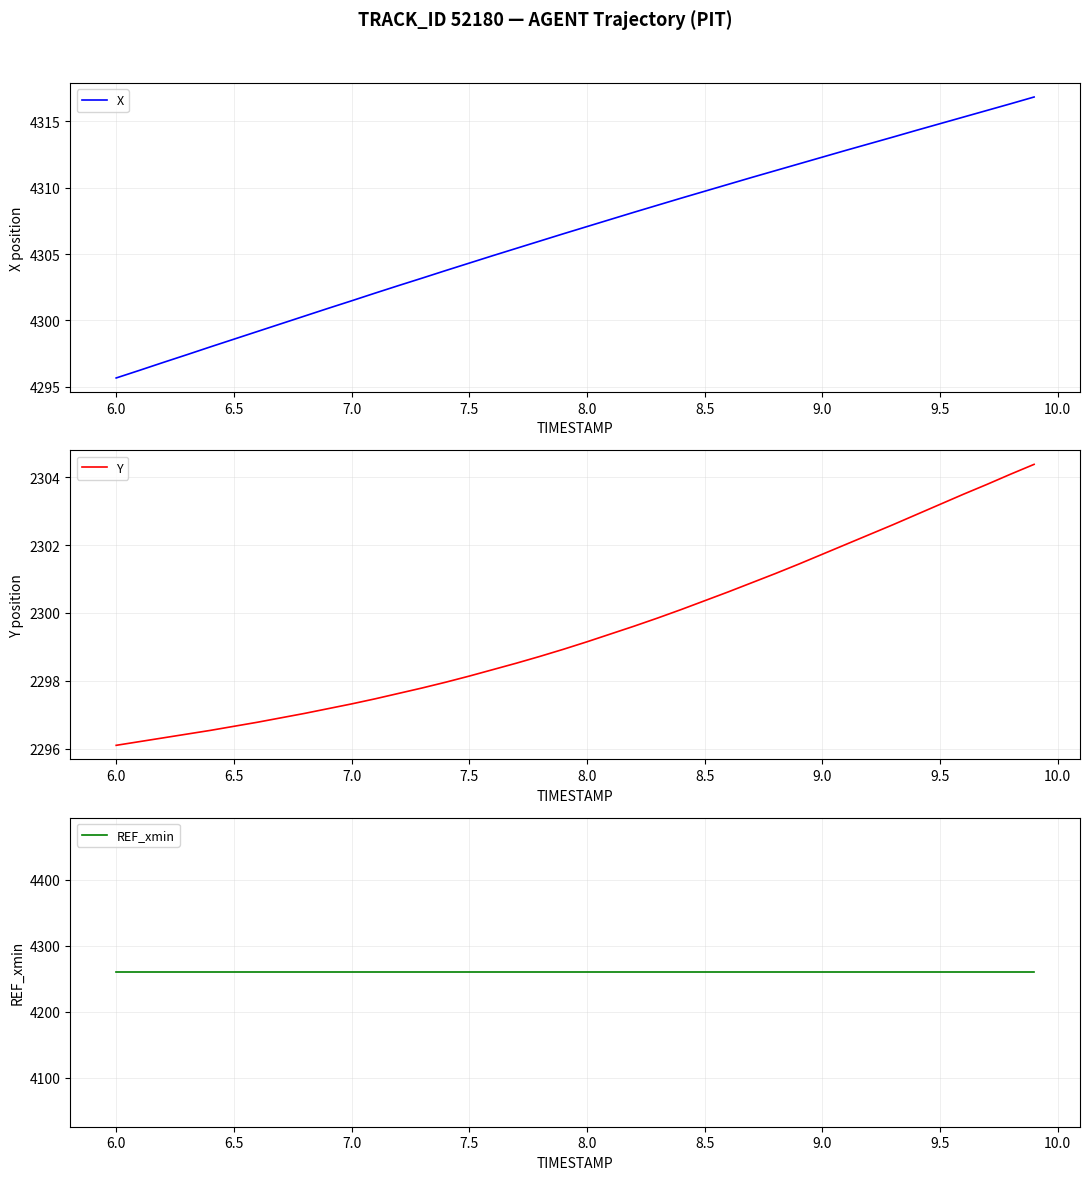

True or false: X has a value of 7579.2 at 6.5.

False